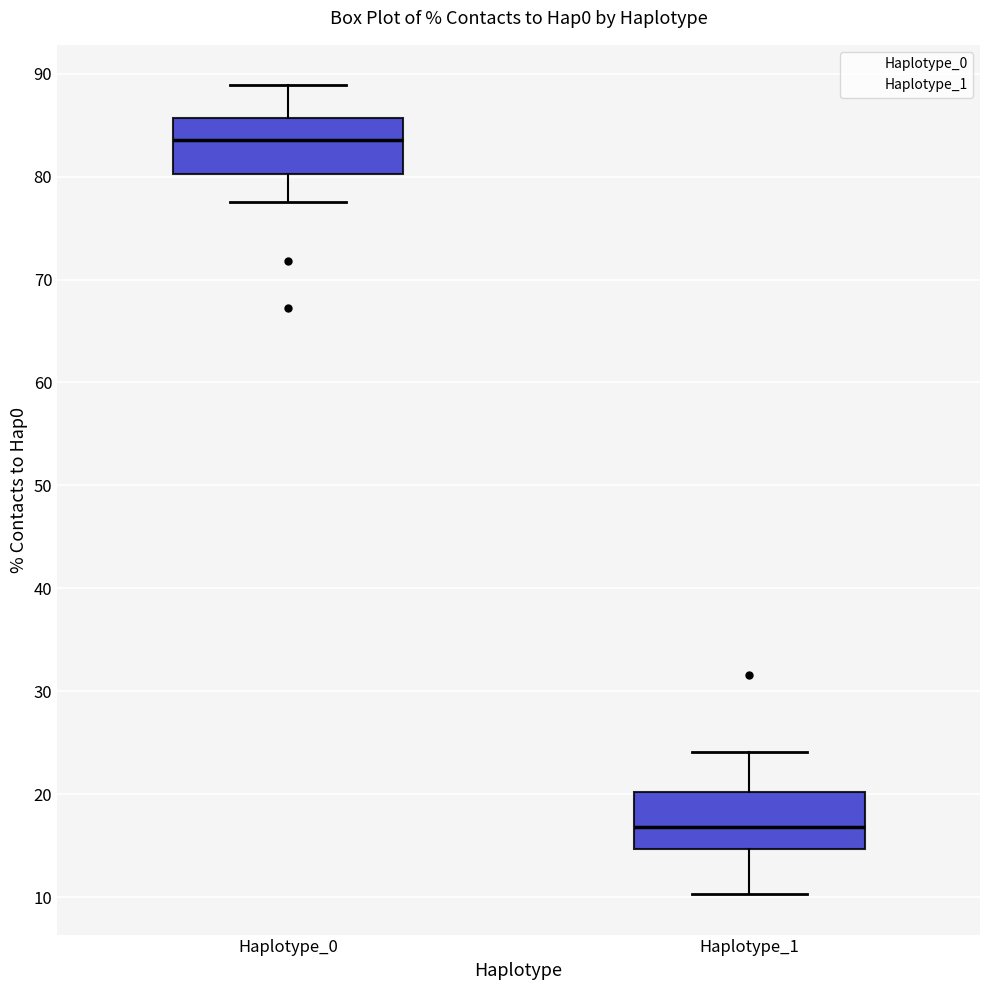

Which box's median line is the highest?

Haplotype_0